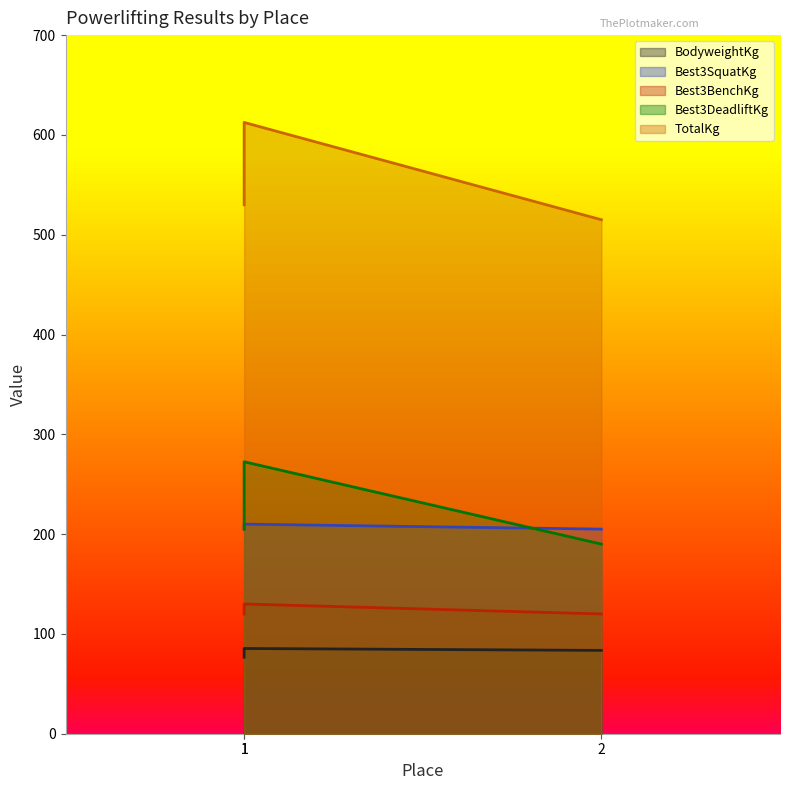

Rank the series by their maximum value, from highest to lowest.

TotalKg, Best3DeadliftKg, Best3SquatKg, Best3BenchKg, BodyweightKg